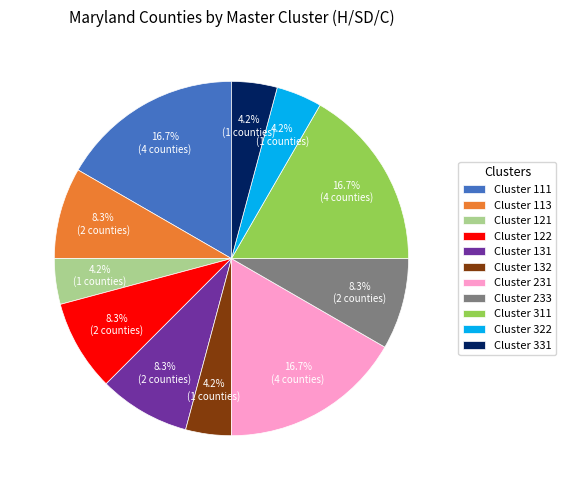

What portion of the pie excludes Cluster 121?

95.8%